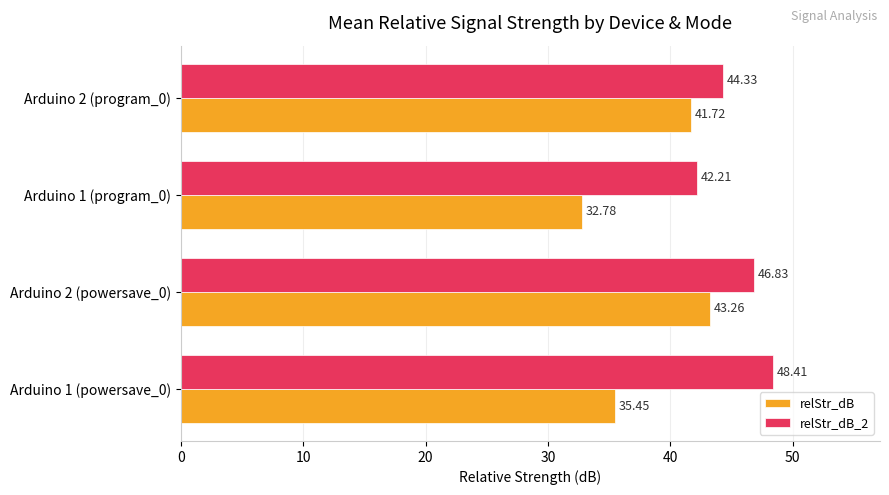

What is the difference between the relStr_dB values at Arduino 1 (powersave_0) and Arduino 2 (powersave_0)?

7.8